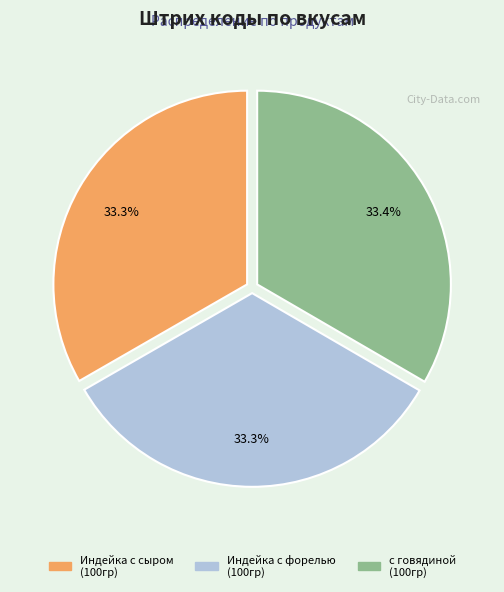

Approximately how many times larger is the value at Индейка с форелью (100гр) compared to Индейка с сыром (100гр)?

1.0